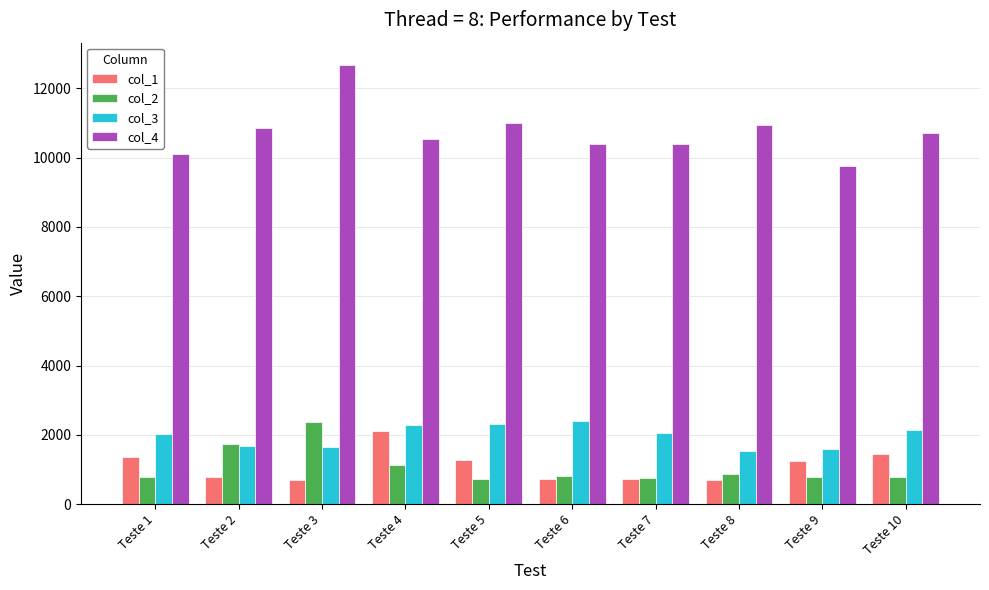

What is the average value of the col_2 series?

1074